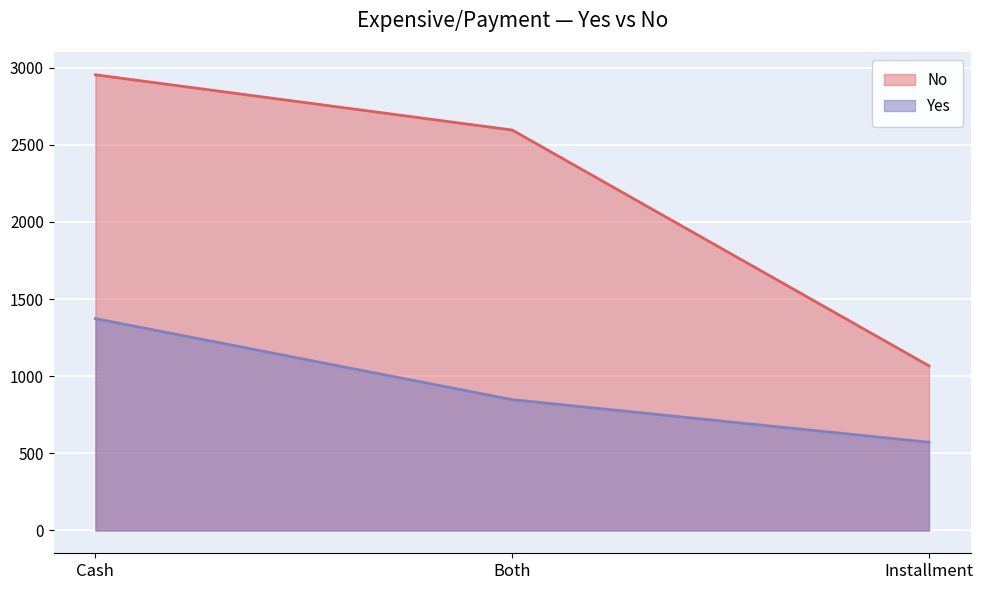

What position from the right is Installment?

1